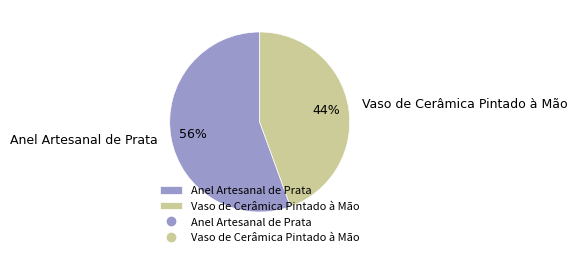

Does Vaso de Cerâmica Pintado à Mão account for over 50% of the chart?

No